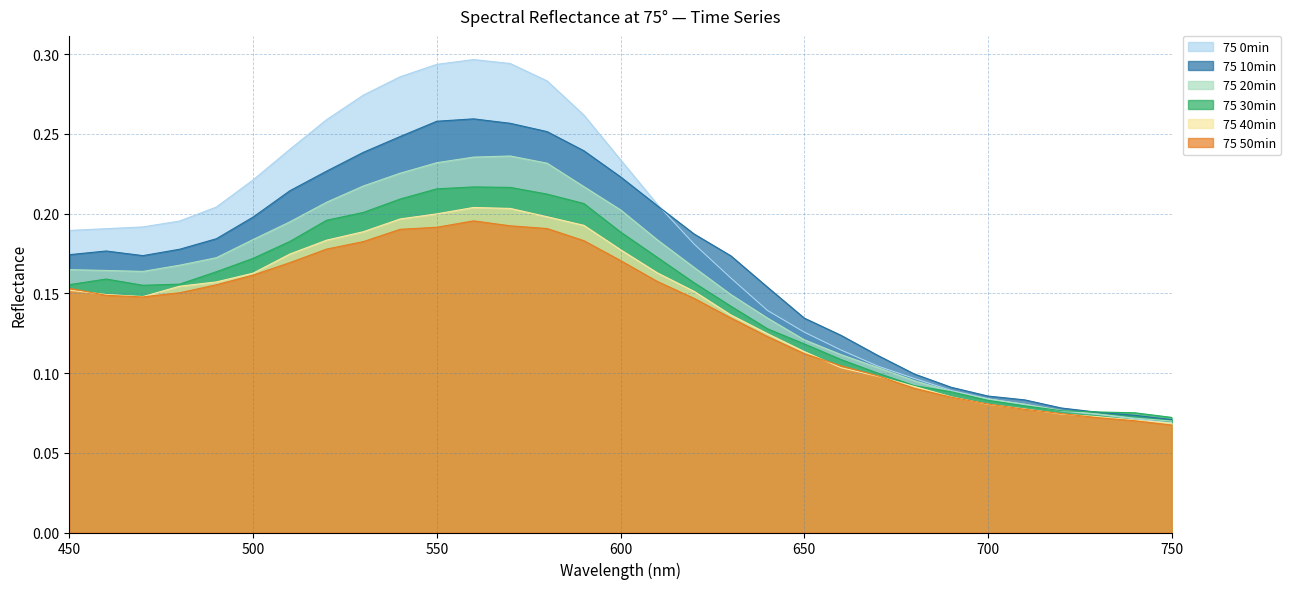

How many data points does each series have?

31